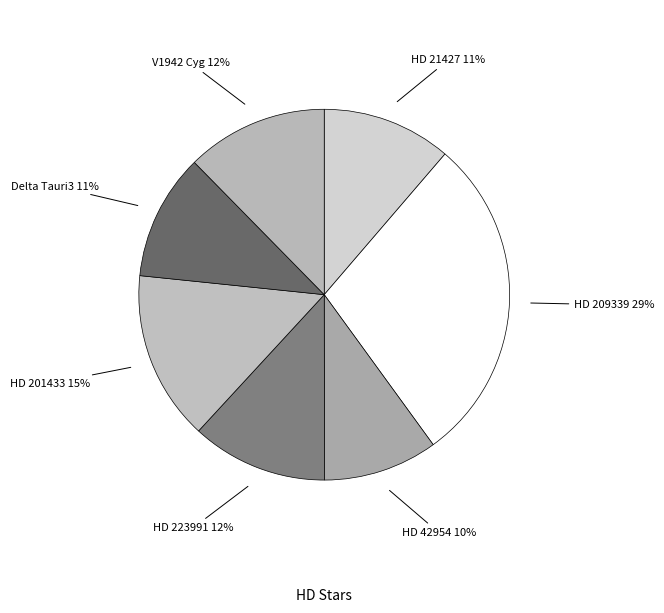

What is the ratio of the value at HD 209339 to the value at HD 42954?

2.9